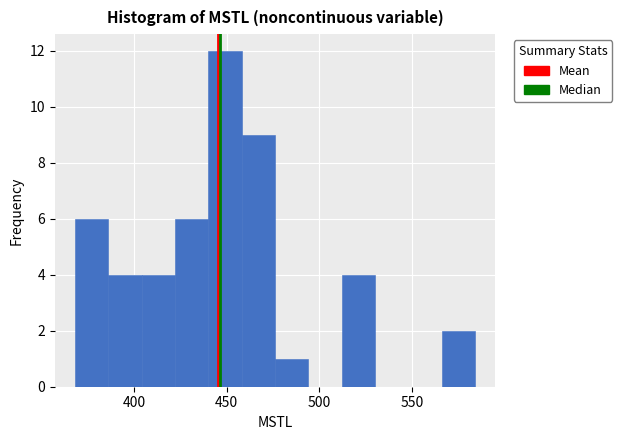

Around what value on the x-axis is the tallest bar? Give the approximate position of its centre, as read against the axis.

450